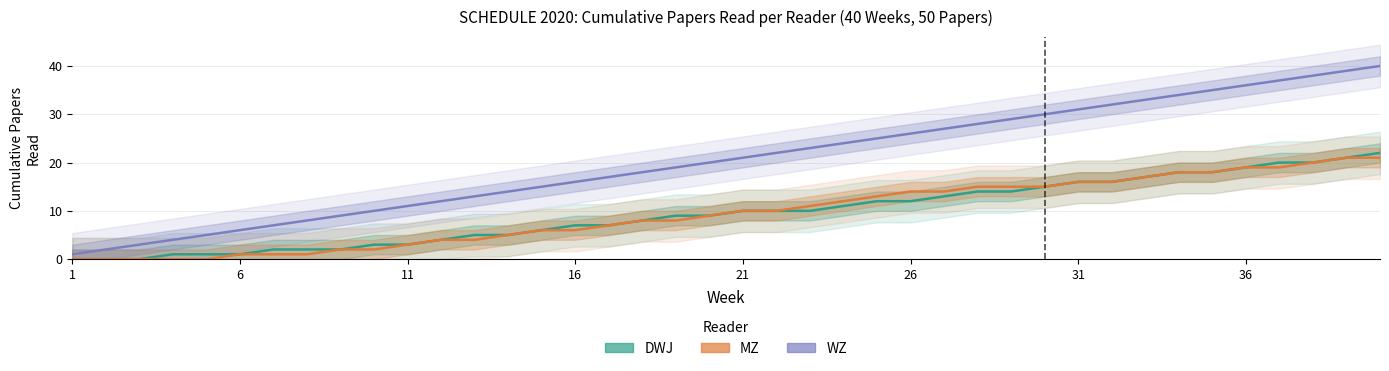

Reading right to left, what are all the values shown in this chart?

DWJ: 22	21	20	20	19	18	18	17	16	16	15	14	14	13	12	12	11	10	10	10	9	9	8	7	7	6	5	5	4	3	3	2	2	2	1	1	1	0	0	0
MZ: 21	21	20	19	19	18	18	17	16	16	15	15	15	14	14	13	12	11	10	10	9	8	8	7	6	6	5	4	4	3	2	2	1	1	1	0	0	0	0	0
WZ: 40	39	38	37	36	35	34	33	32	31	30	29	28	27	26	25	24	23	22	21	20	19	18	17	16	15	14	13	12	11	10	9	8	7	6	5	4	3	2	1